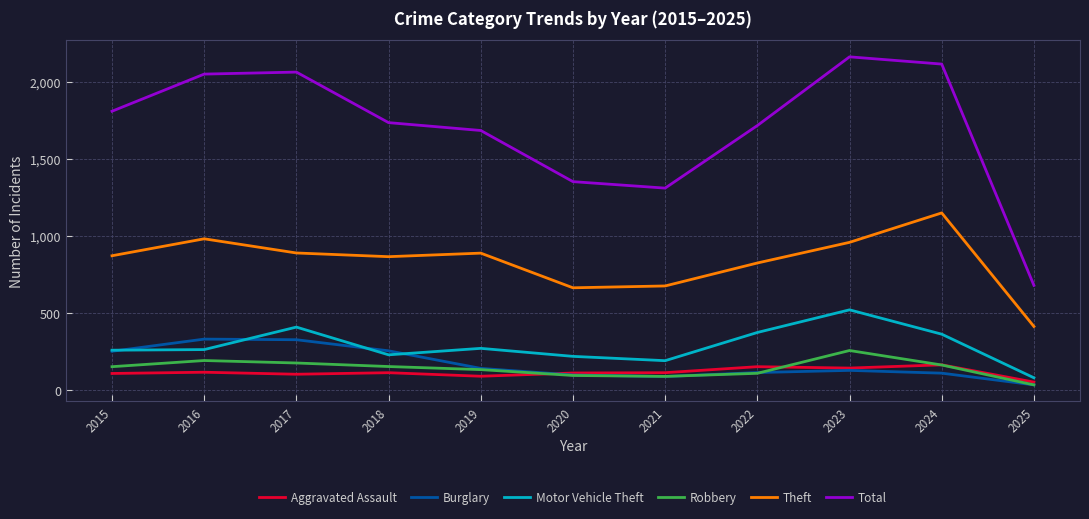

True or false: Theft and Motor Vehicle Theft intersect in this chart.

False